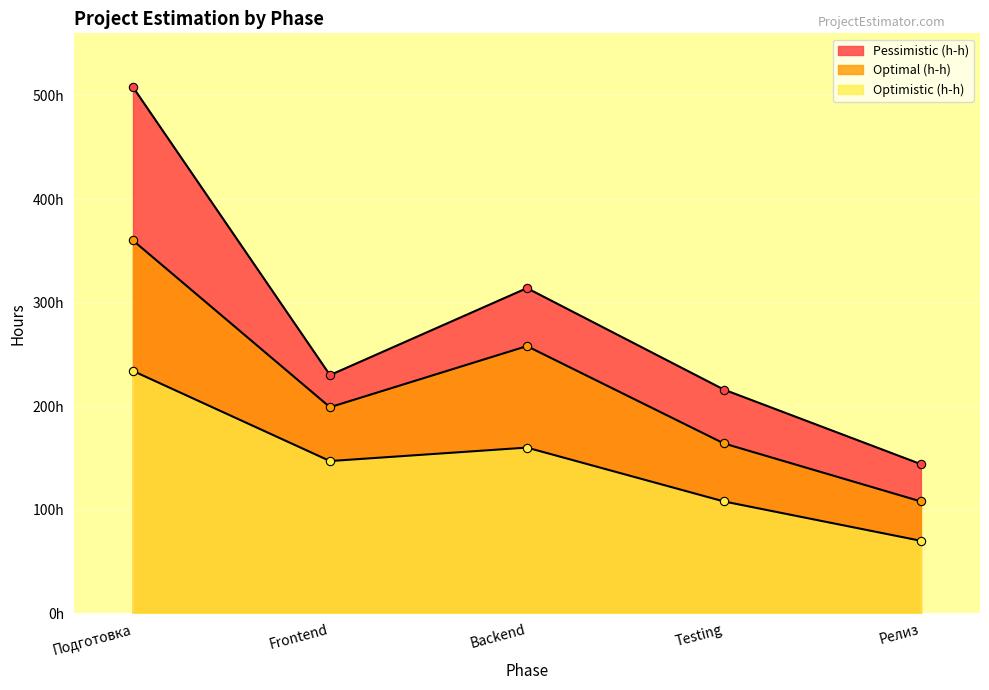

What is the difference between the Pessimistic (h-h) values at Релиз and Testing?

72